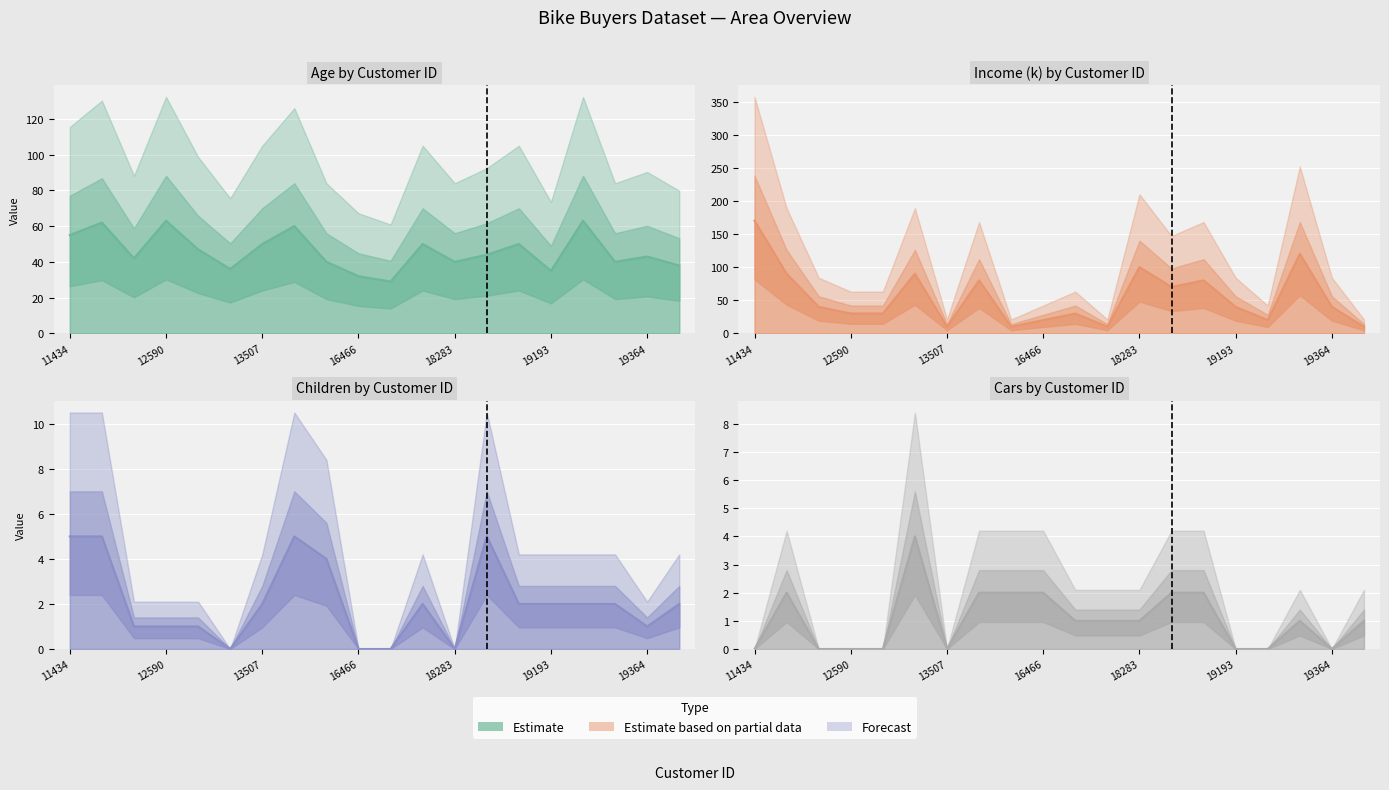

How many interior local peaks does the Age (line) series have?

7